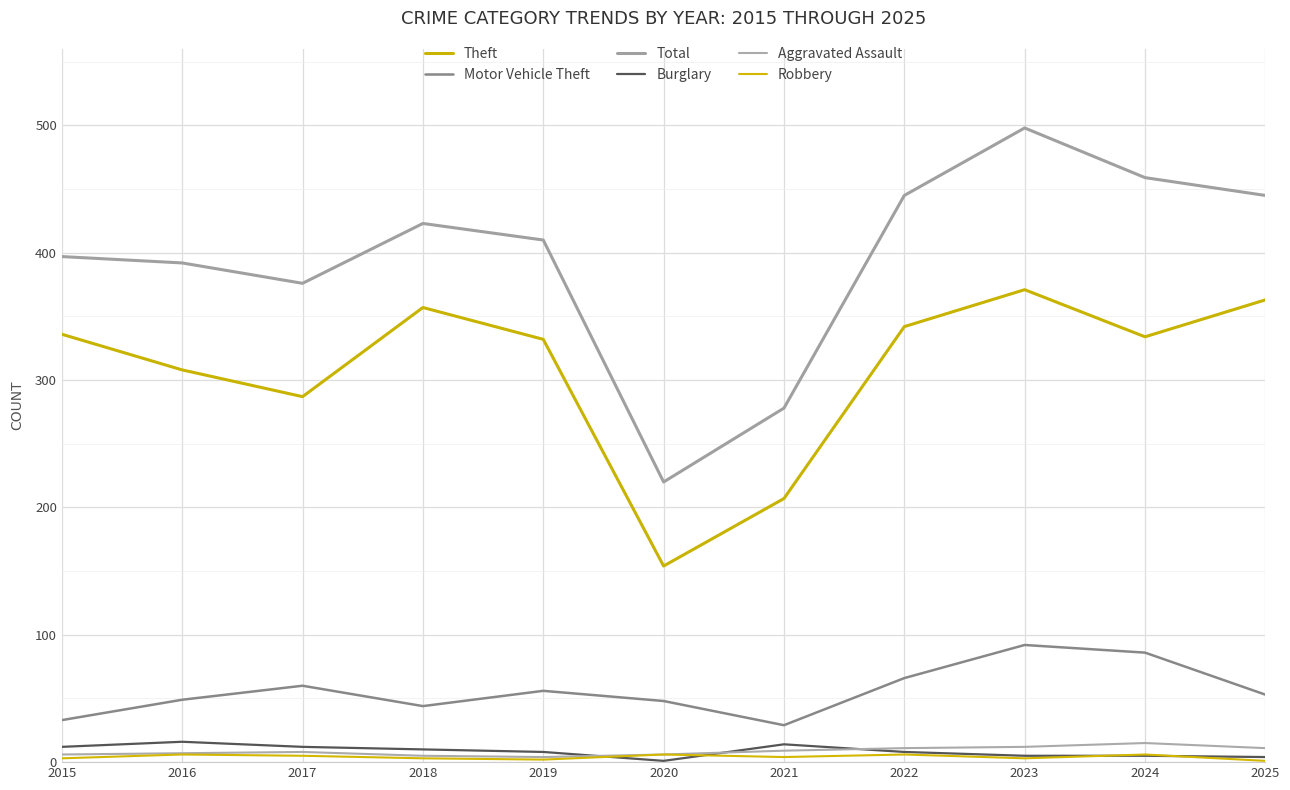

What is the value of the Theft point at the 2nd from the left?

308